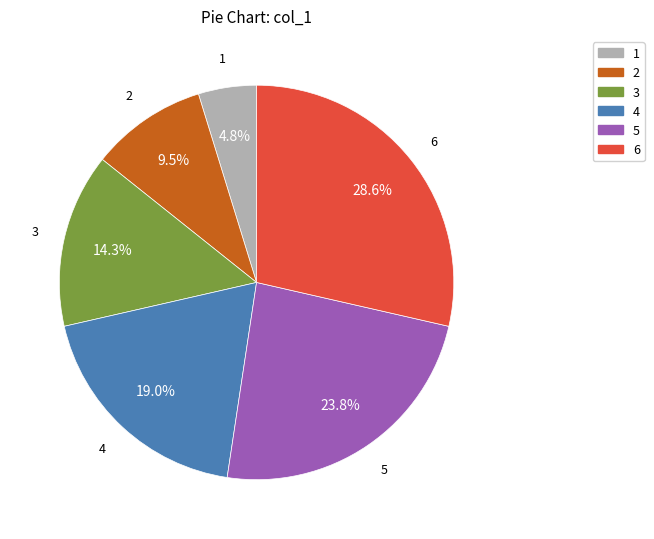

How many slices are in this pie chart?

6